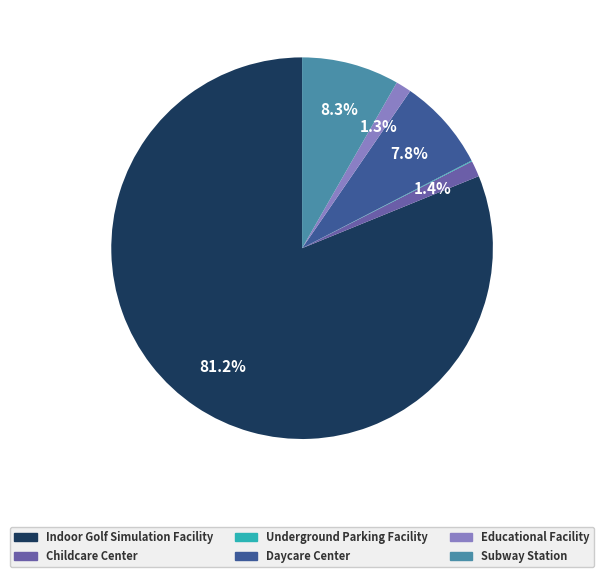

Which category has the biggest portion of the pie?

Indoor Golf Simulation Facility